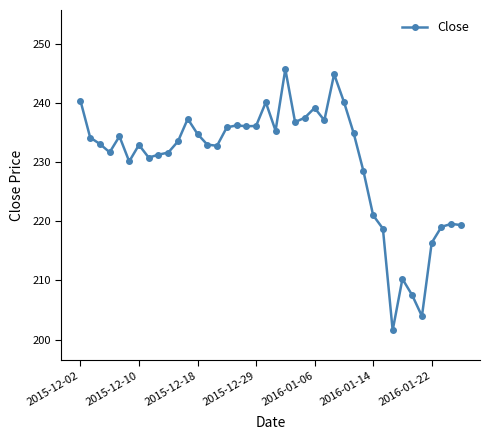

True or false: there are more than 0 points higher than both neighbors.

True